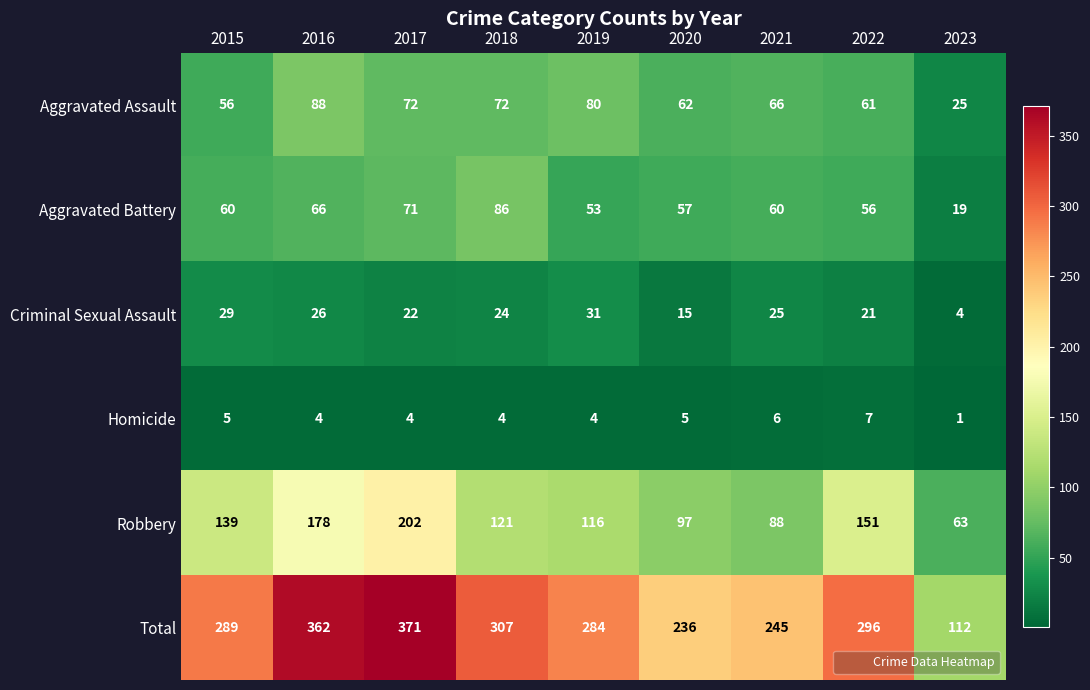

What is the difference between the highest and lowest values at 2022?

289